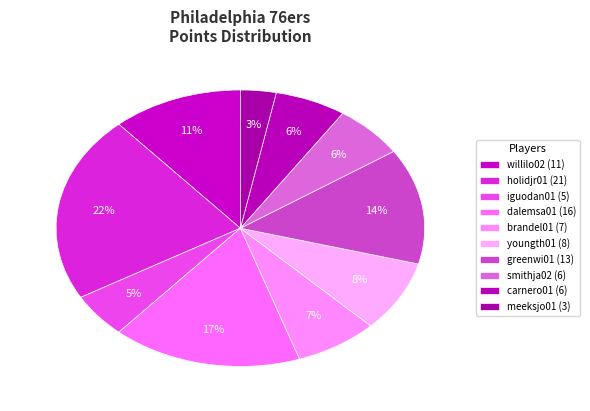

What is the largest slice in the pie chart?

holidjr01